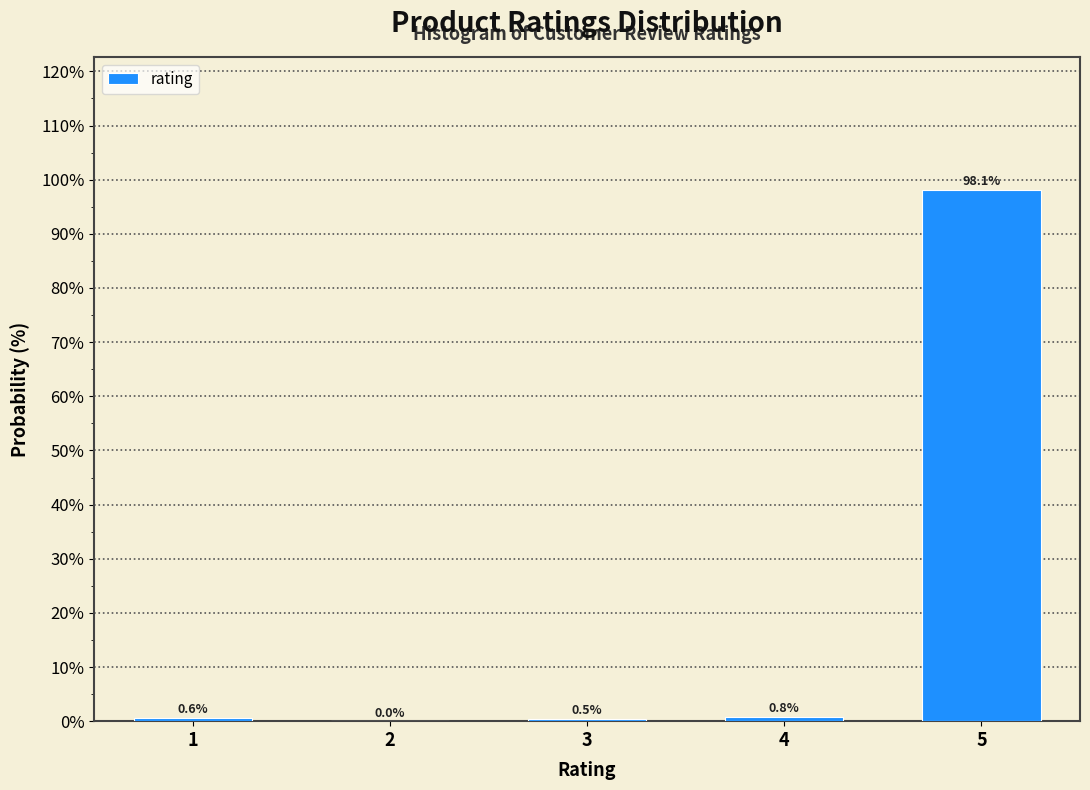

Reading right to left, transcribe all the data shown in this chart.

5=98.1	4=0.8	3=0.5	2=0.0	1=0.6